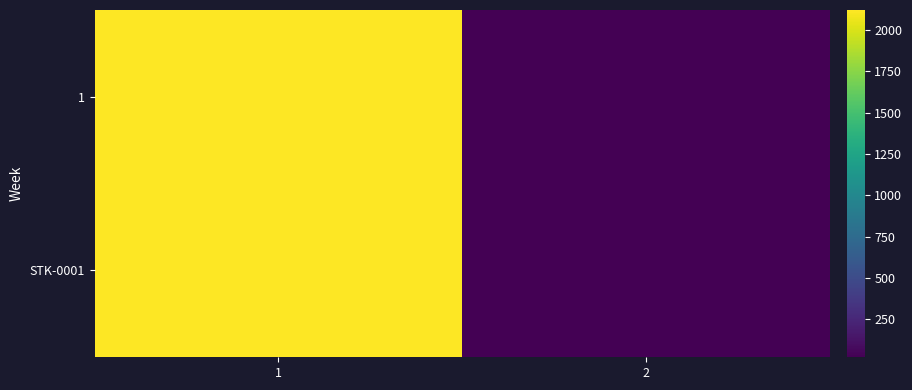

What is the smallest value displayed?

21